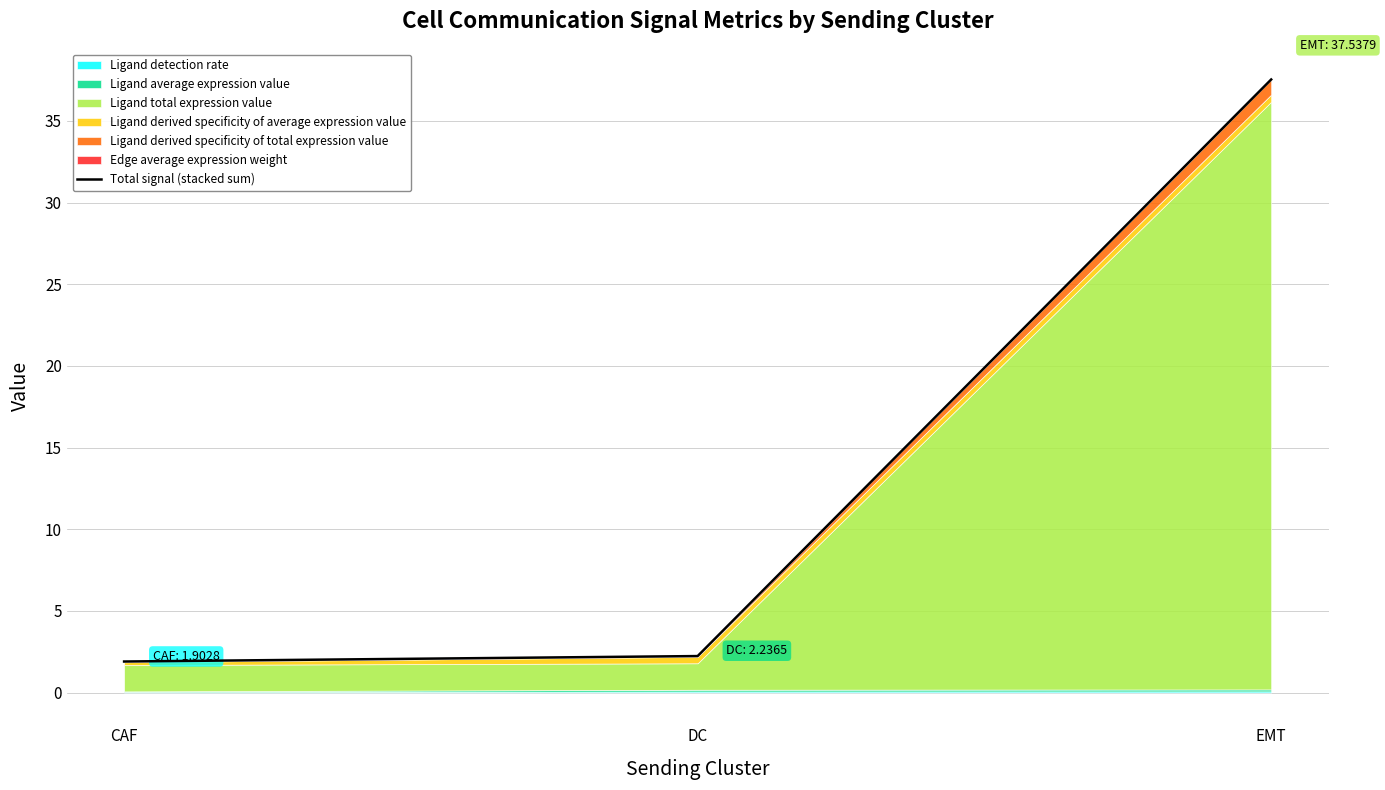

List the labels in order of value, largest first.

EMT, DC, CAF